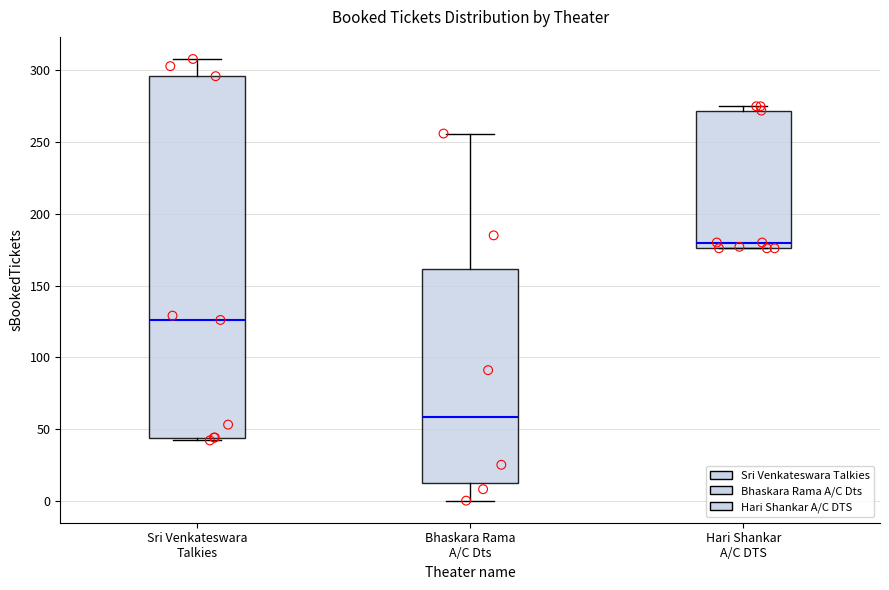

Reading left to right, transcribe this box plot: for each box, give where its median line is, the range the box spans, and where its two whiskers end, as read against the y-axis. The values are not printed on the chart, so give them approximately, as read against the axis.

Sri Venkateswara Talkies: median 125, box 45 to 295, whiskers 40 to 310
Bhaskara Rama A/C Dts: median 60, box 10 to 160, whiskers 0 to 255
Hari Shankar A/C DTS: median 180, box 175 to 270, whiskers 175 to 275